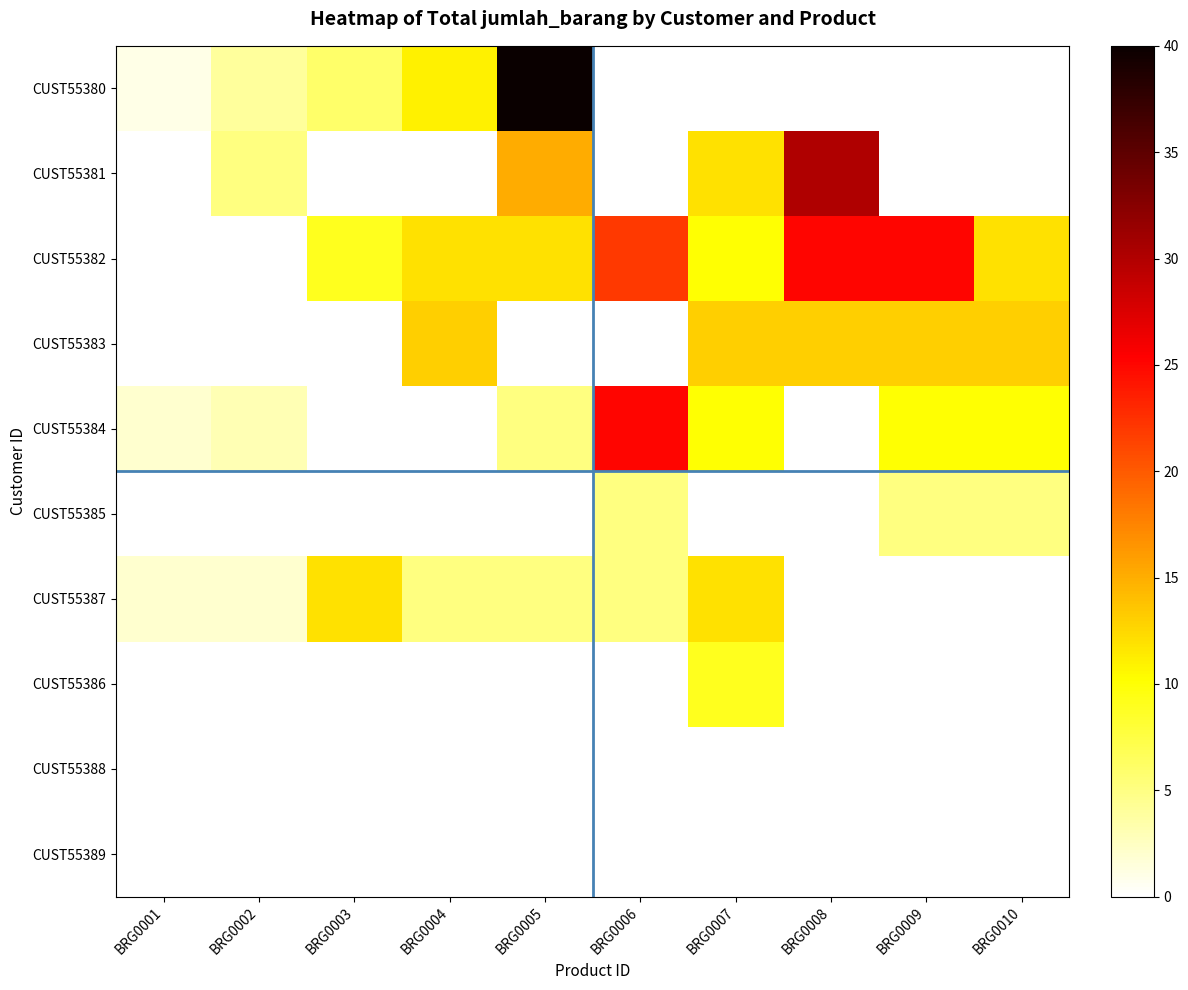

Reading left to right, extract all data points from this chart.

CUST55380: BRG0001=1	BRG0002=4	BRG0003=6	BRG0004=11	BRG0005=40	BRG0006=0	BRG0007=0	BRG0008=0	BRG0009=0	BRG0010=0
CUST55381: BRG0001=0	BRG0002=5	BRG0003=0	BRG0004=0	BRG0005=15	BRG0006=0	BRG0007=12	BRG0008=30	BRG0009=0	BRG0010=0
CUST55382: BRG0001=0	BRG0002=0	BRG0003=9	BRG0004=12	BRG0005=12	BRG0006=22	BRG0007=10	BRG0008=25	BRG0009=25	BRG0010=12
CUST55383: BRG0001=0	BRG0002=0	BRG0003=0	BRG0004=13	BRG0005=0	BRG0006=0	BRG0007=13	BRG0008=13	BRG0009=13	BRG0010=13
CUST55384: BRG0001=2	BRG0002=3	BRG0003=0	BRG0004=0	BRG0005=5	BRG0006=25	BRG0007=10	BRG0008=0	BRG0009=10	BRG0010=10
CUST55385: BRG0001=0	BRG0002=0	BRG0003=0	BRG0004=0	BRG0005=0	BRG0006=5	BRG0007=0	BRG0008=0	BRG0009=5	BRG0010=5
CUST55387: BRG0001=2	BRG0002=2	BRG0003=12	BRG0004=5	BRG0005=5	BRG0006=5	BRG0007=12	BRG0008=0	BRG0009=0	BRG0010=0
CUST55386: BRG0001=0	BRG0002=0	BRG0003=0	BRG0004=0	BRG0005=0	BRG0006=0	BRG0007=9	BRG0008=0	BRG0009=0	BRG0010=0
CUST55388: BRG0001=0	BRG0002=0	BRG0003=0	BRG0004=0	BRG0005=0	BRG0006=0	BRG0007=0	BRG0008=0	BRG0009=0	BRG0010=0
CUST55389: BRG0001=0	BRG0002=0	BRG0003=0	BRG0004=0	BRG0005=0	BRG0006=0	BRG0007=0	BRG0008=0	BRG0009=0	BRG0010=0